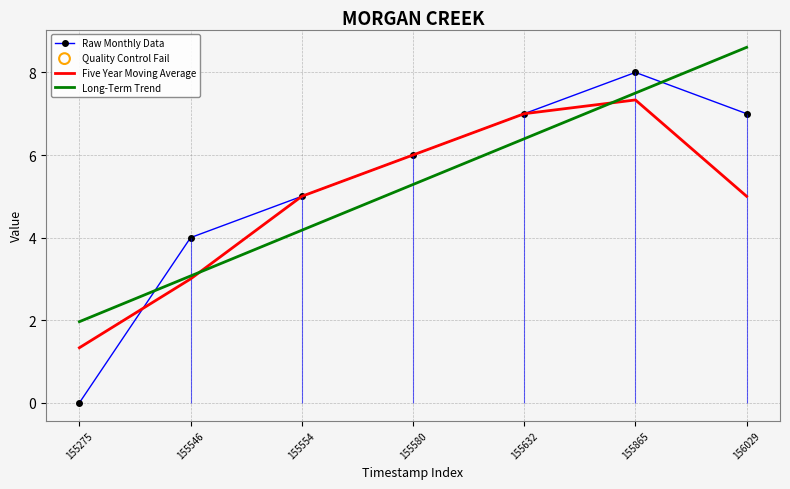

What is the total value across all series at 155554?

14.2